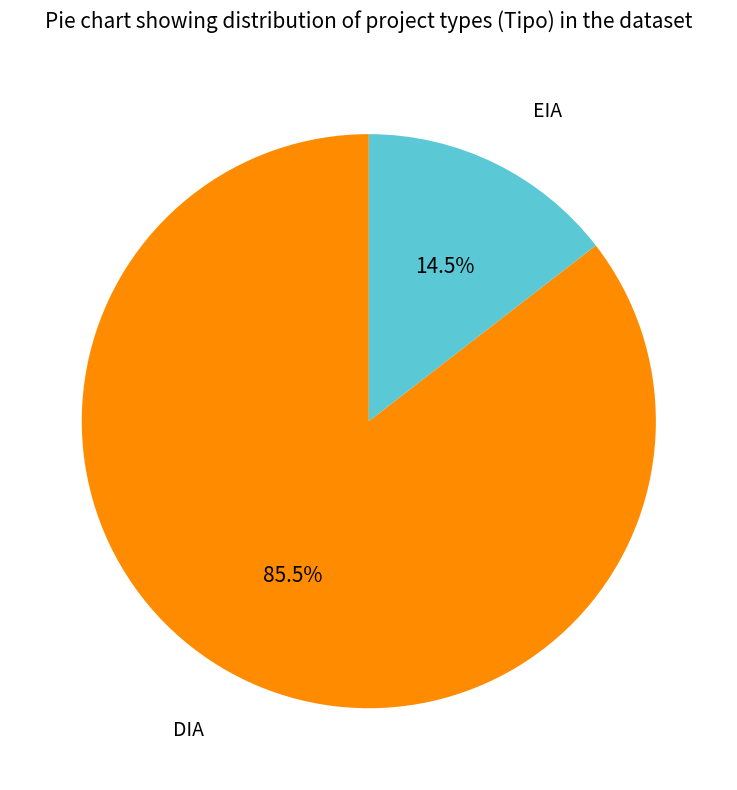

Is there any slice that represents more than half of the pie?

Yes